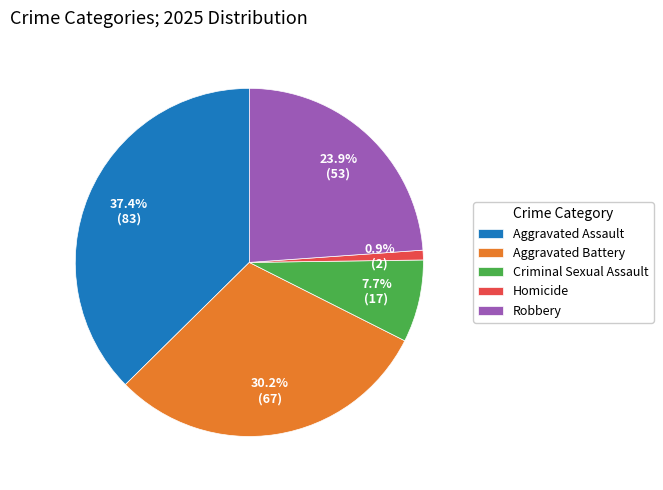

Is there any slice that represents more than half of the pie?

No